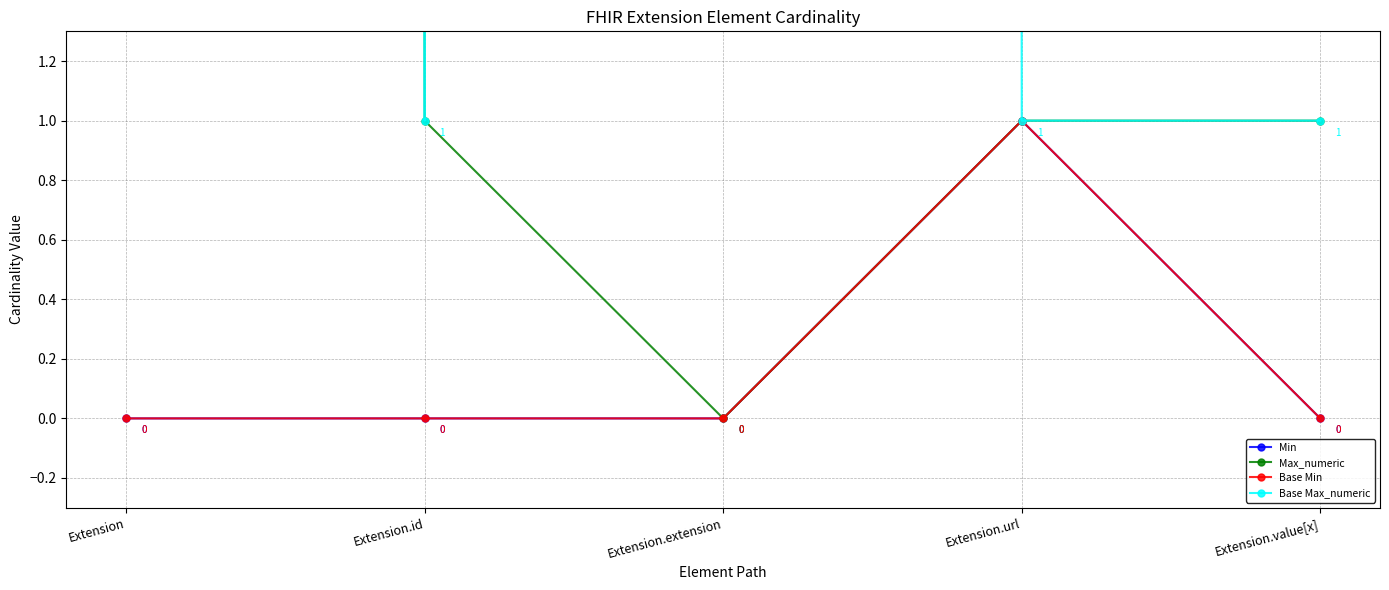

Rank the series by their maximum value, from lowest to highest.

Min, Base Min, Max_numeric, Base Max_numeric